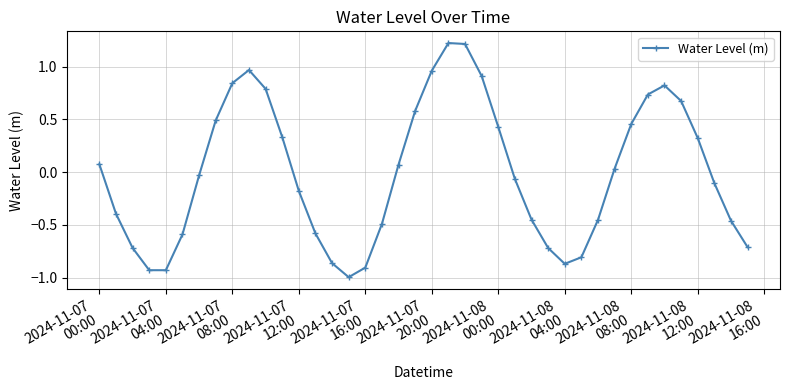

How many interior local peaks (higher than both neighbors) does the data have?

3